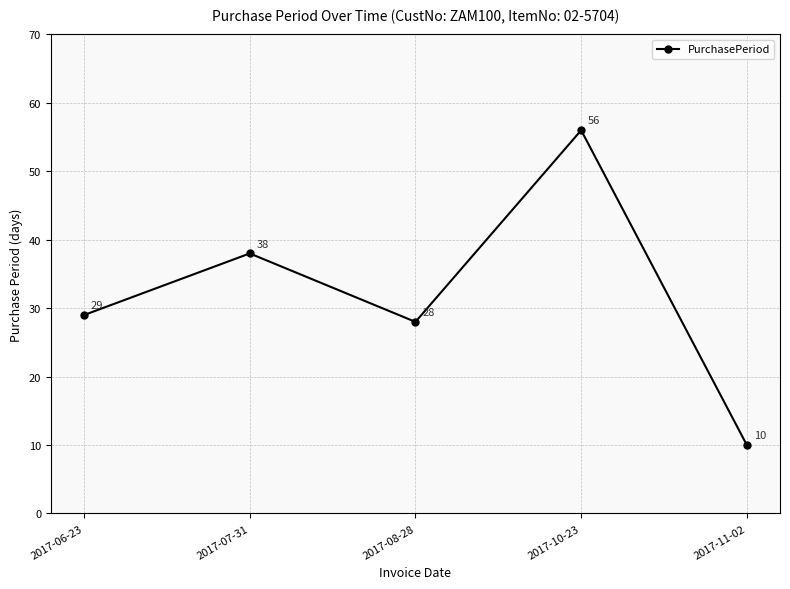

Rank the categories by value from lowest to highest.

2017-11-02, 2017-08-28, 2017-06-23, 2017-07-31, 2017-10-23